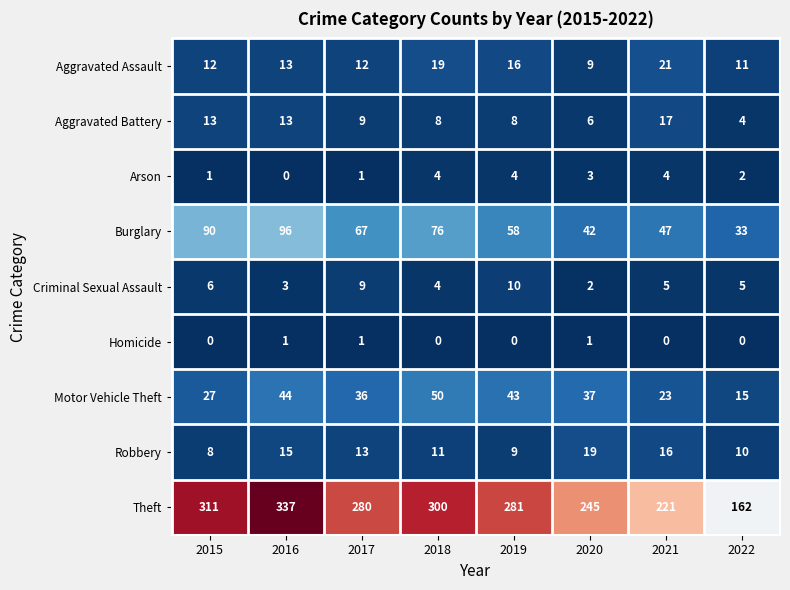

Is it true that Motor Vehicle Theft equals 37 at 2020?

True